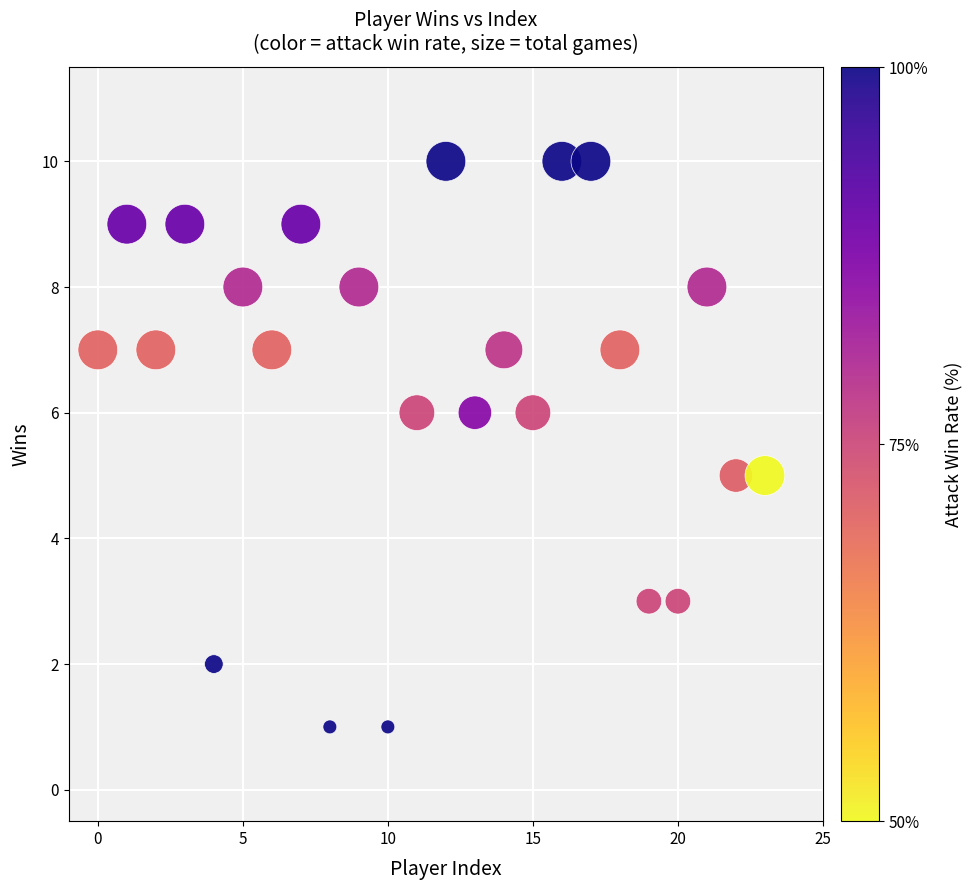

What is the range of Y values (max minus min)?

9